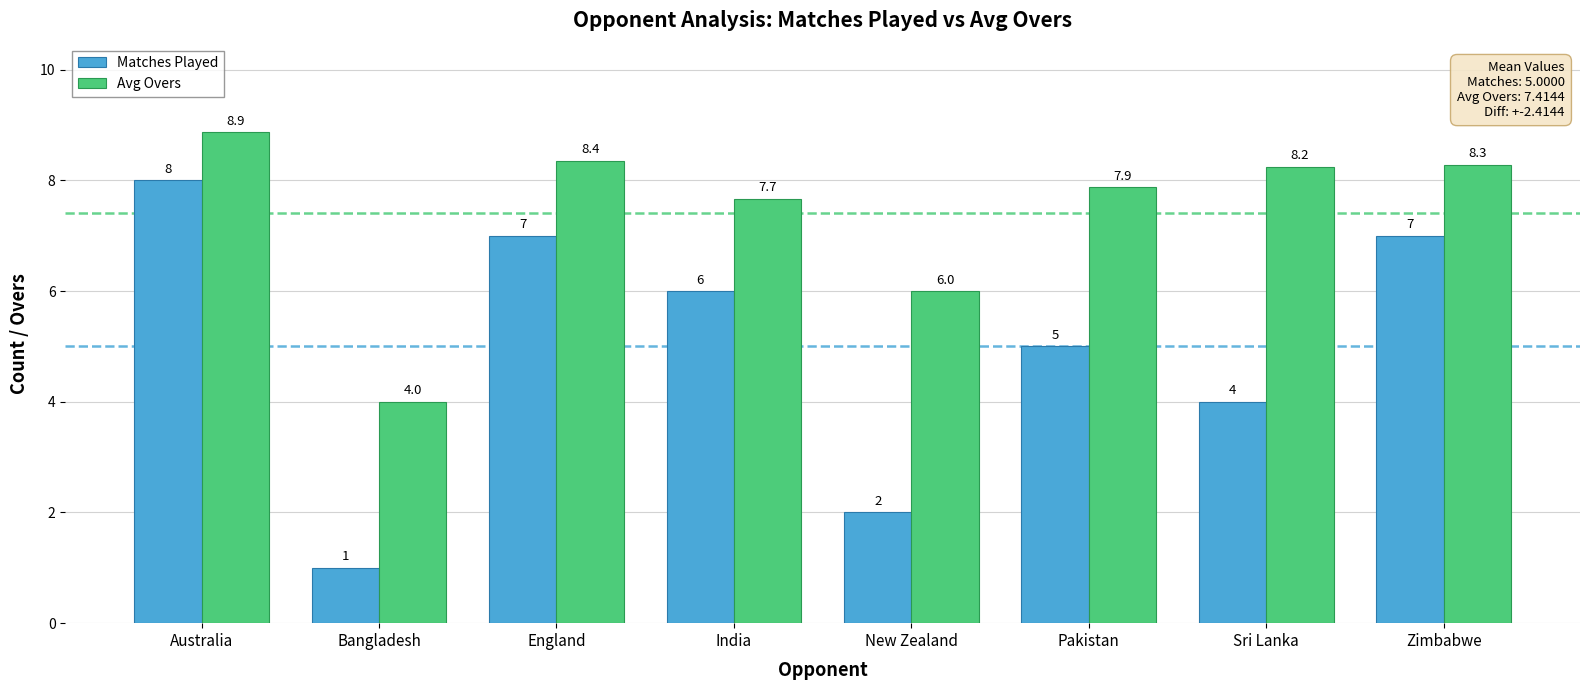

What is the average value of the Matches Played series?

5.0